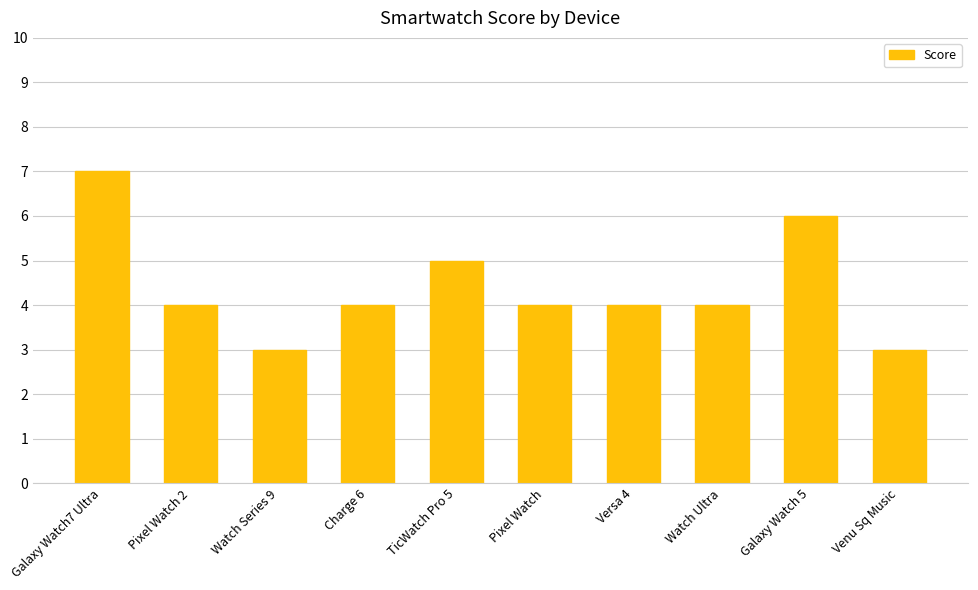

Is it true that the value at Pixel Watch is 4?

True